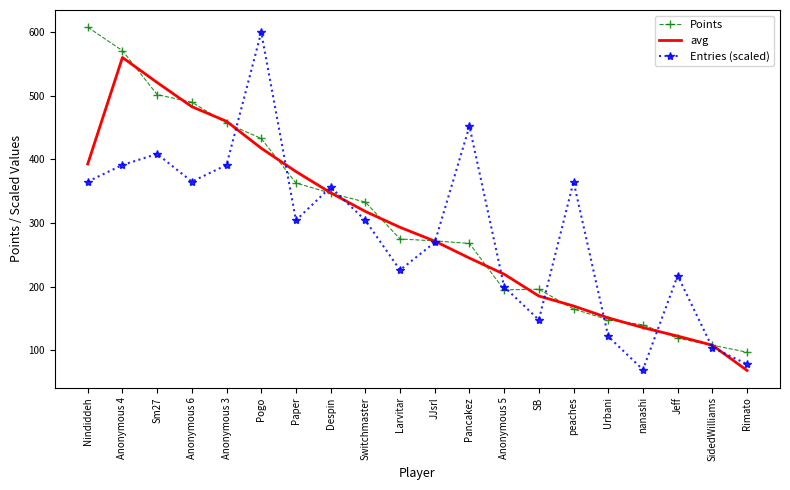

How many values in the avg series are below 293?

10